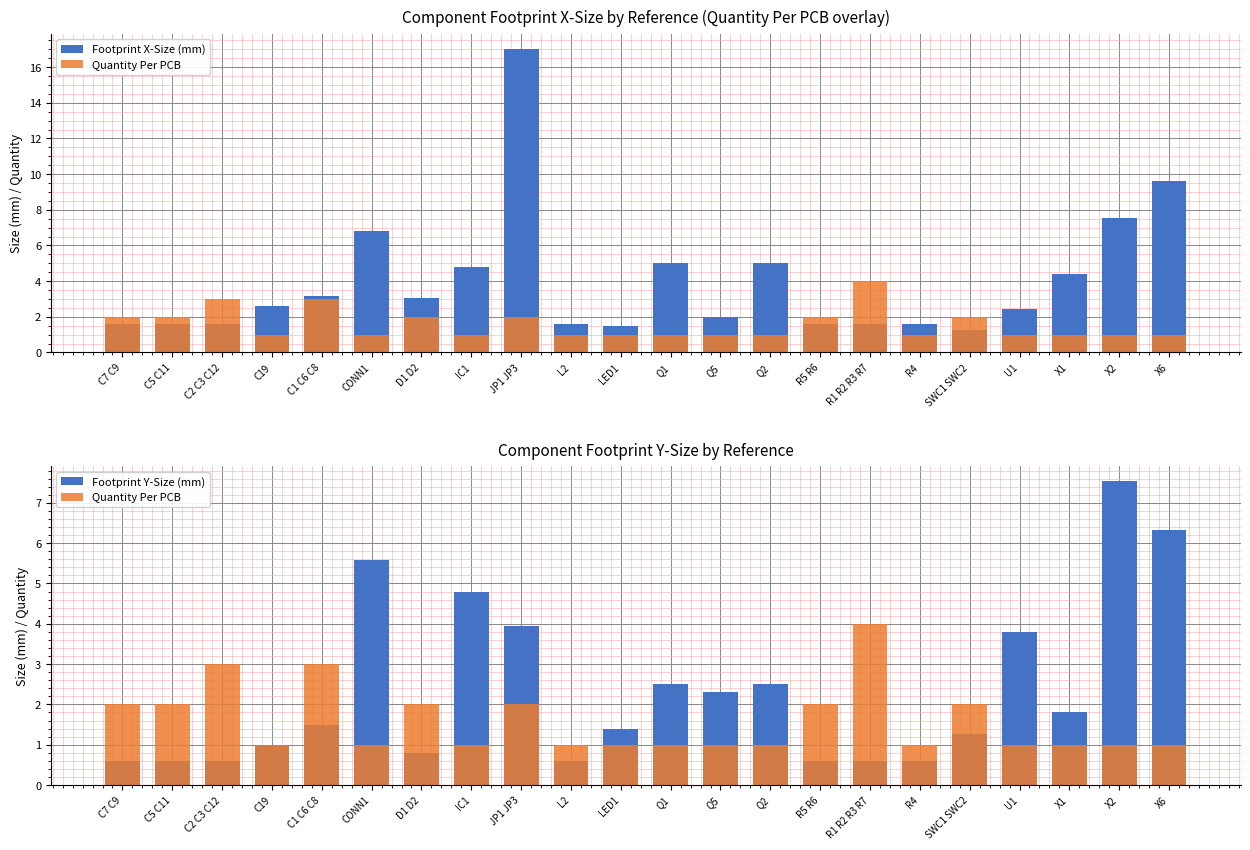

Which series has the largest range (max minus min)?

Footprint X-Size (mm)